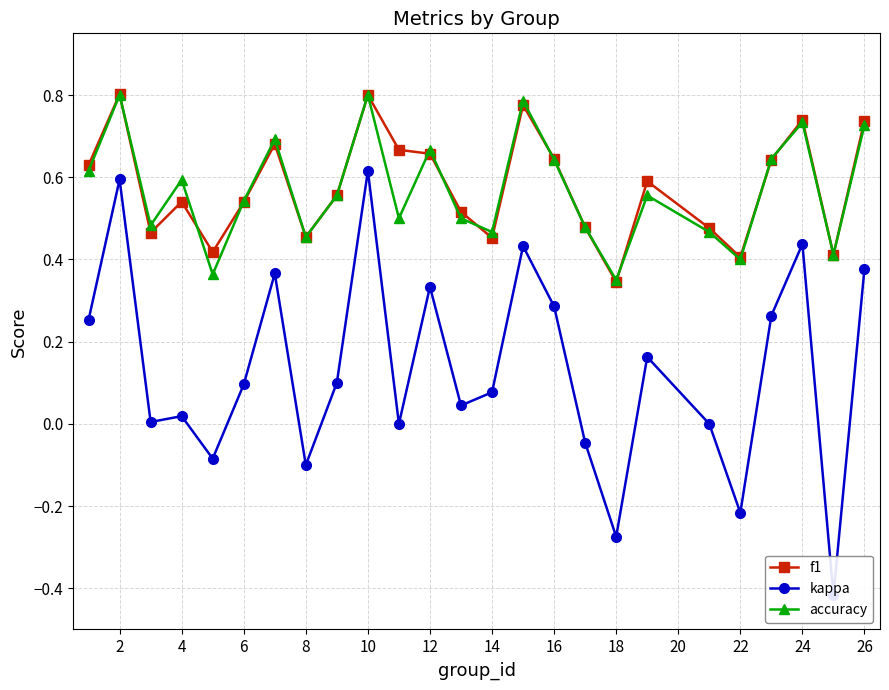

What is the difference between the maximum and minimum values in the f1 series?

0.5